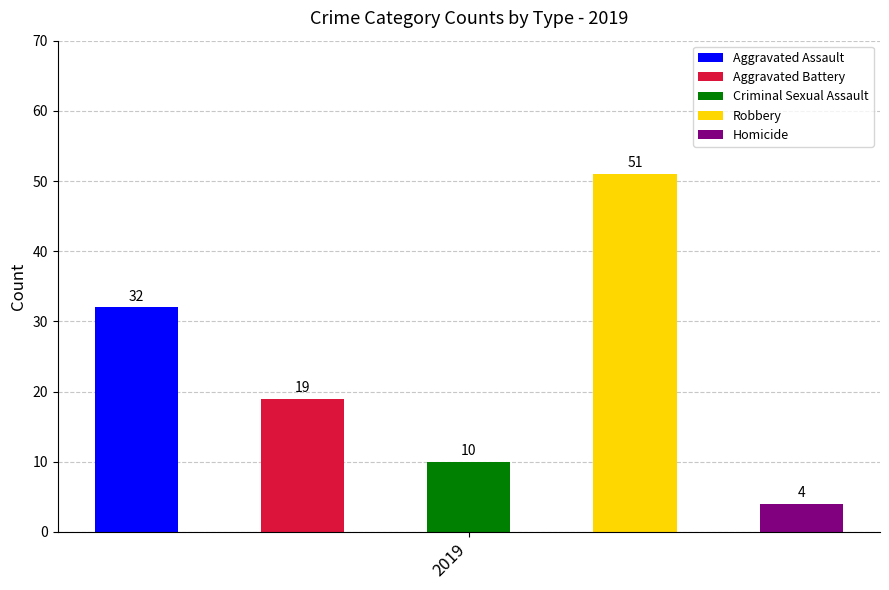

Which series has the largest total across all categories?

Robbery